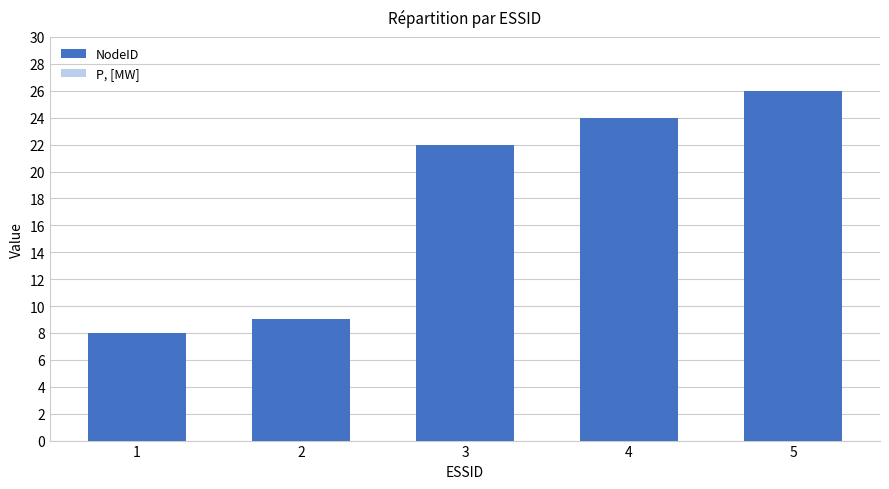

Rank the categories by value from lowest to highest.

1, 2, 3, 4, 5